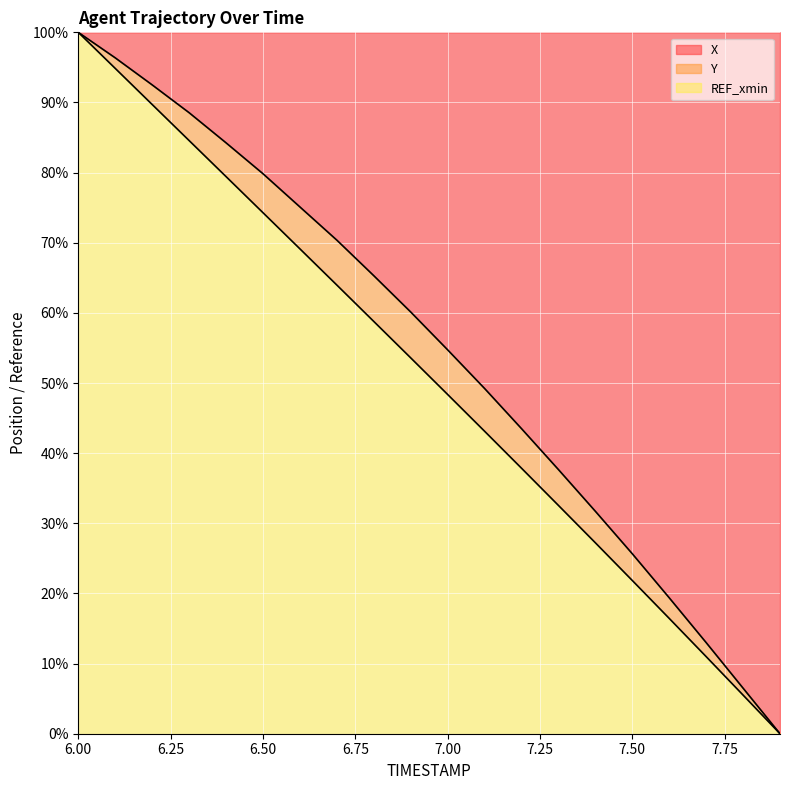

The Y series shows 39.3 at 6.3. True or false?

False